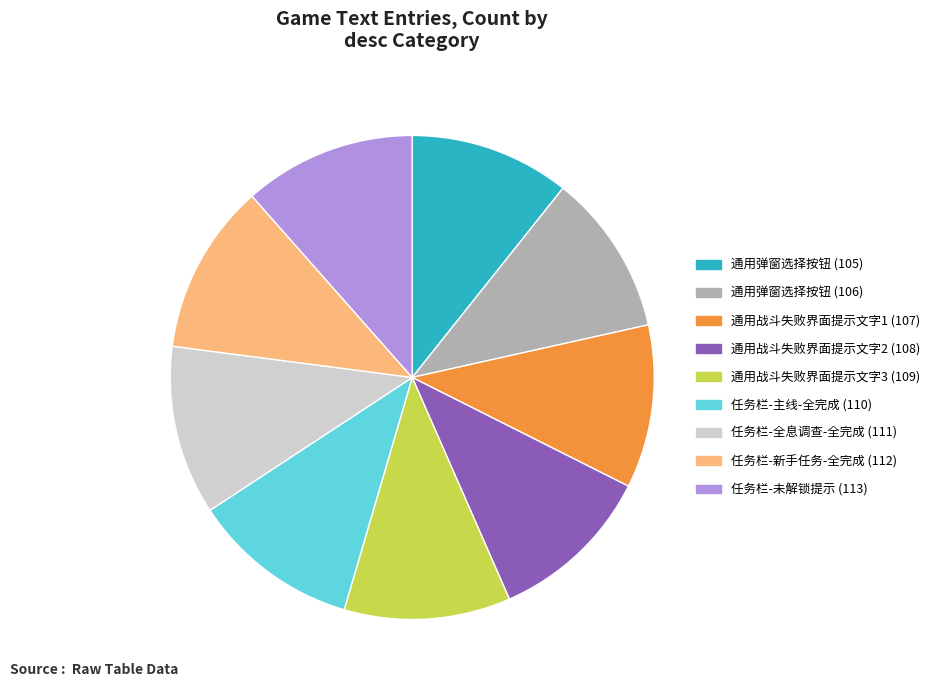

Is the sum of 通用战斗失败界面提示文字3 (109) and 通用弹窗选择按钮 (105) greater than half?

No